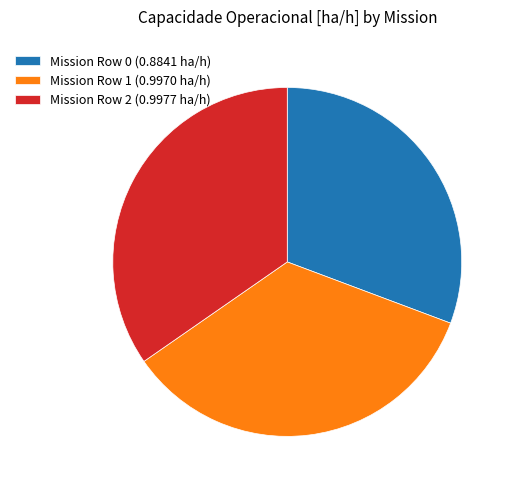

True or false: Mission Row 1 (0.9970 ha/h) accounts for 35% of the total.

True